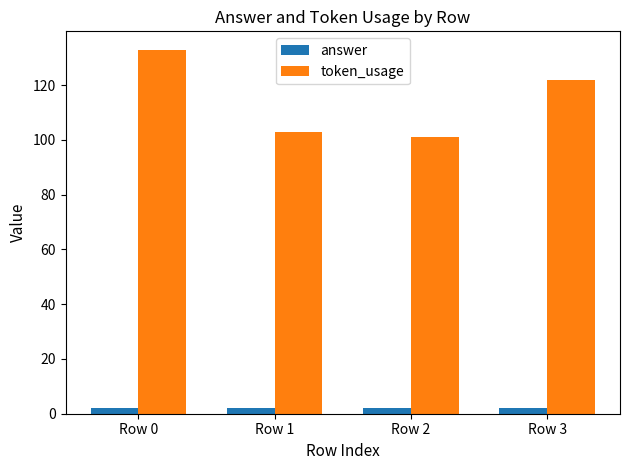

What is the value of the answer bar at the 3rd from the left?

2